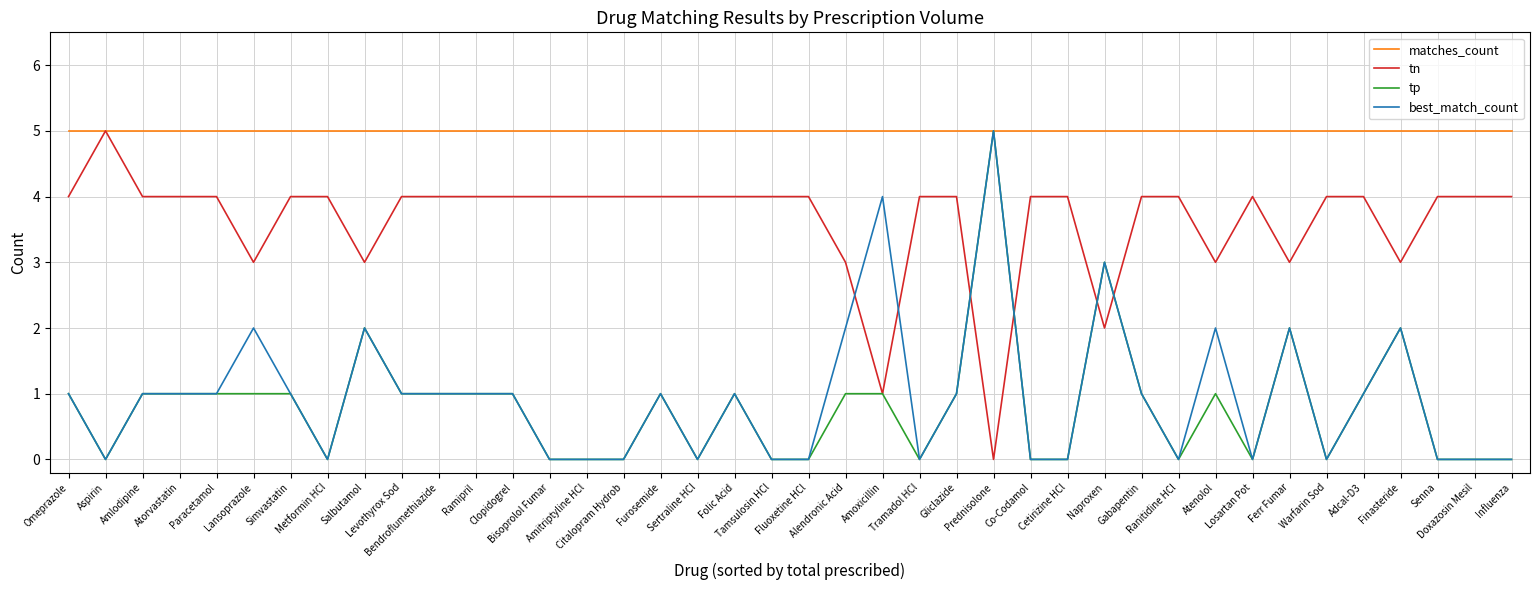

What position from the left is Omeprazole?

1